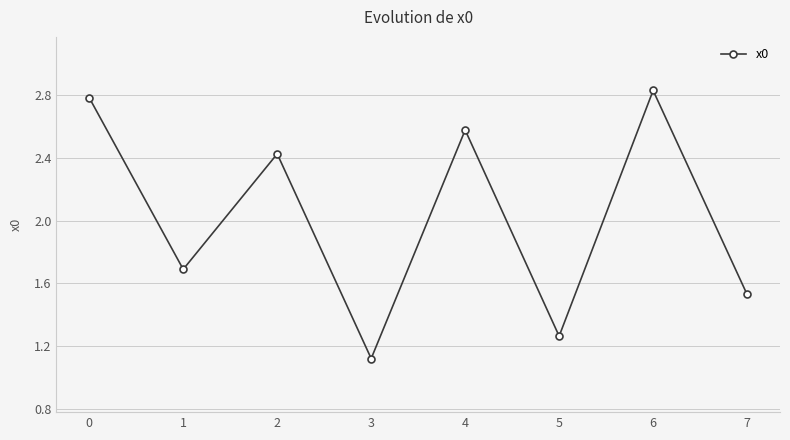

Approximately how many times larger is the value at 5 compared to 4?

0.5